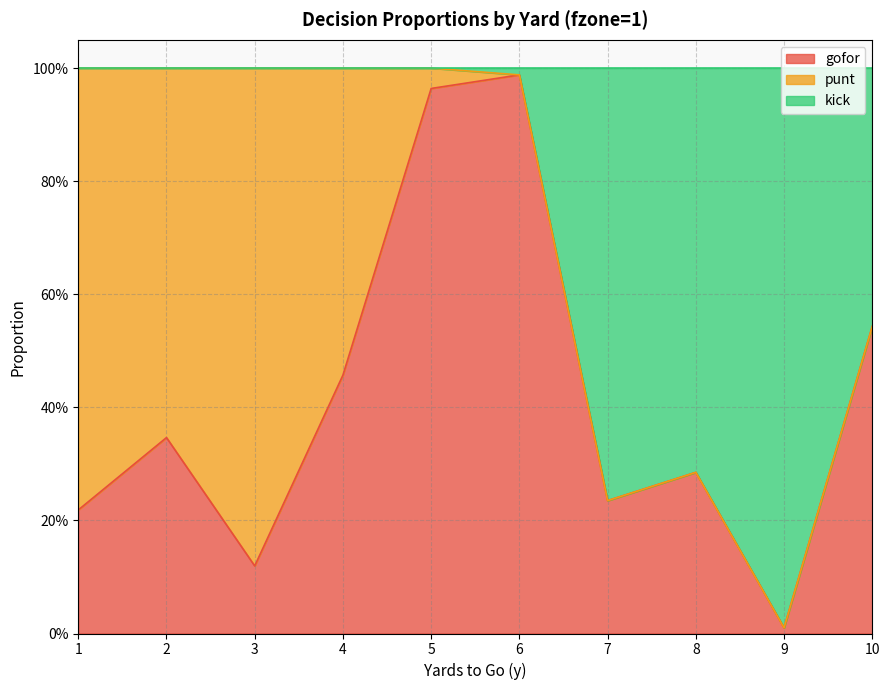

Count the number of categories in the chart.

10